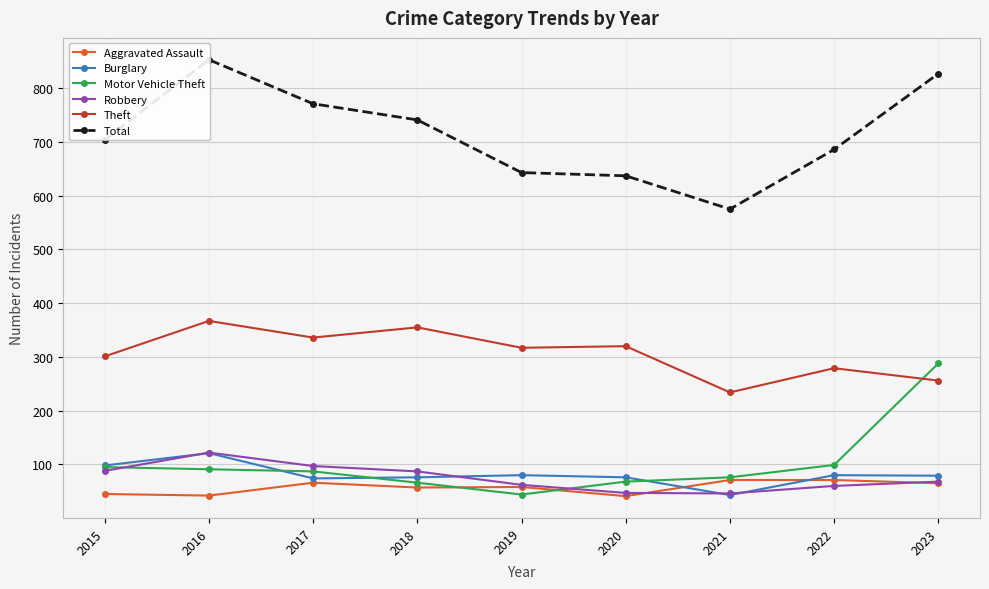

At how many categories does at least one series exceed 109?

9